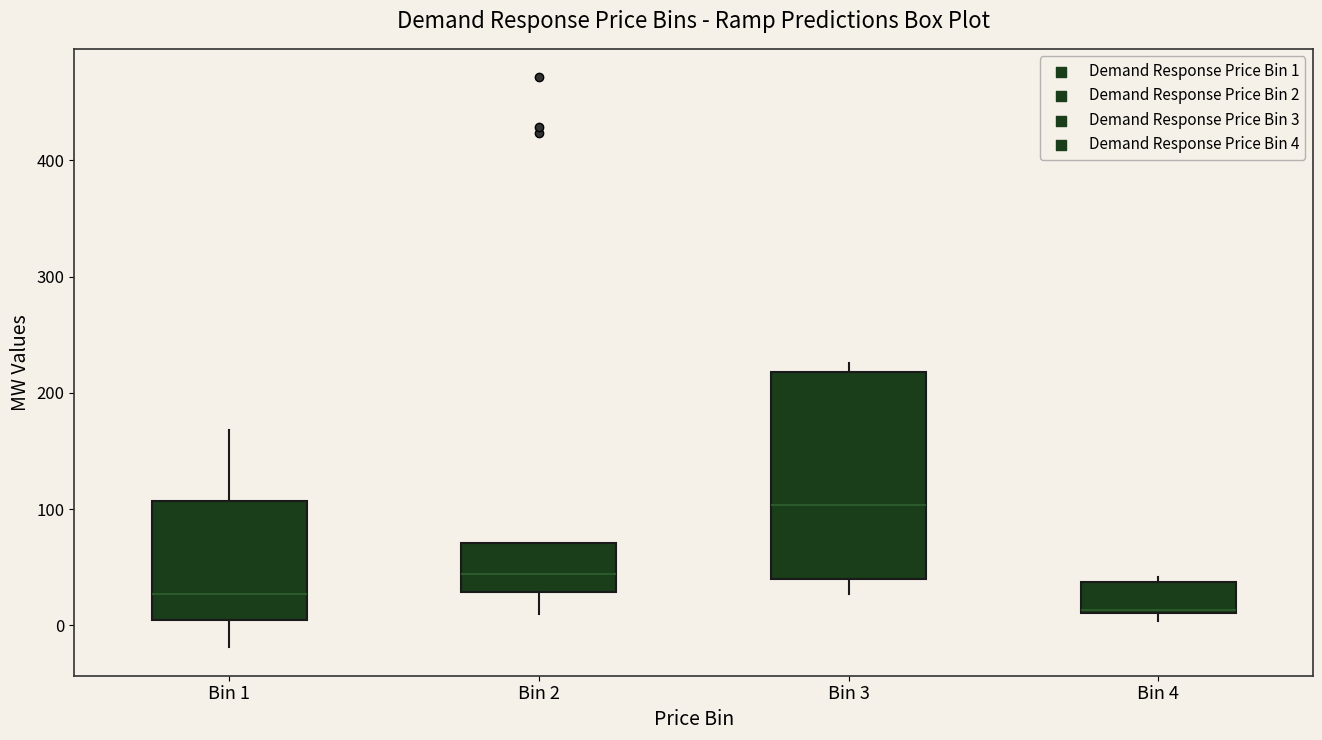

Reading left to right, read every box against the y-axis: the position of its median line, the range the box covers, and the ends of its whiskers. The values are not printed on the chart, so give them approximately, as read against the axis.

Bin 1: median 30, box 0 to 110, whiskers -20 to 170
Bin 2: median 40, box 30 to 70, whiskers 10 to 70
Bin 3: median 100, box 40 to 220, whiskers 30 to 230
Bin 4: median 10, box 10 to 40, whiskers 0 to 40 (just above the box's upper edge)